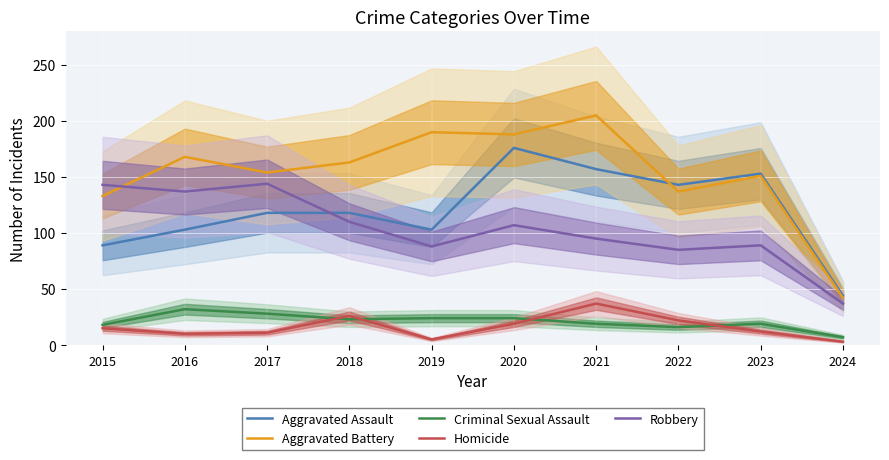

What is the difference between the maximum and minimum values in the Aggravated Assault series?

132